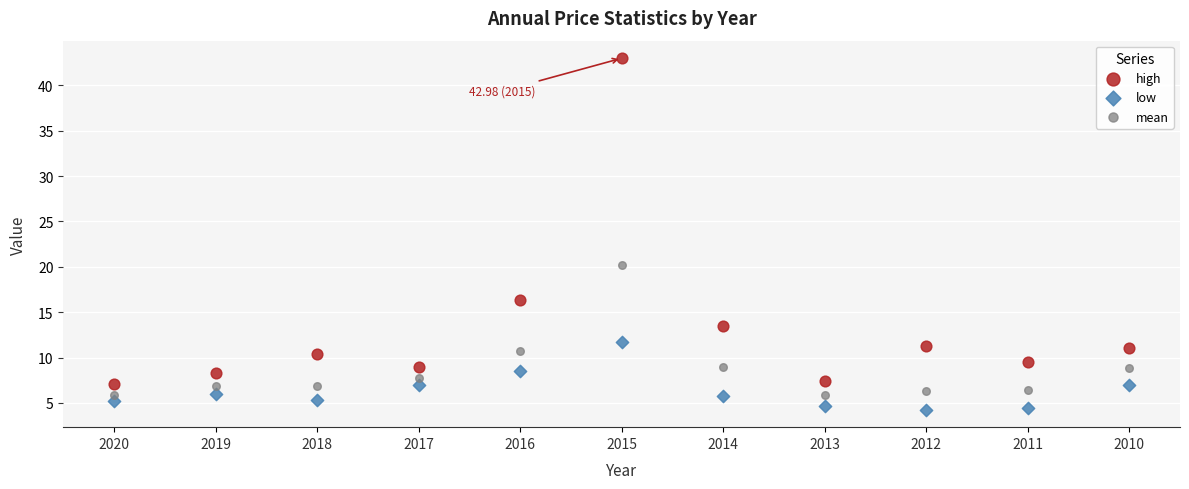

Which series reaches the maximum Y coordinate?

high